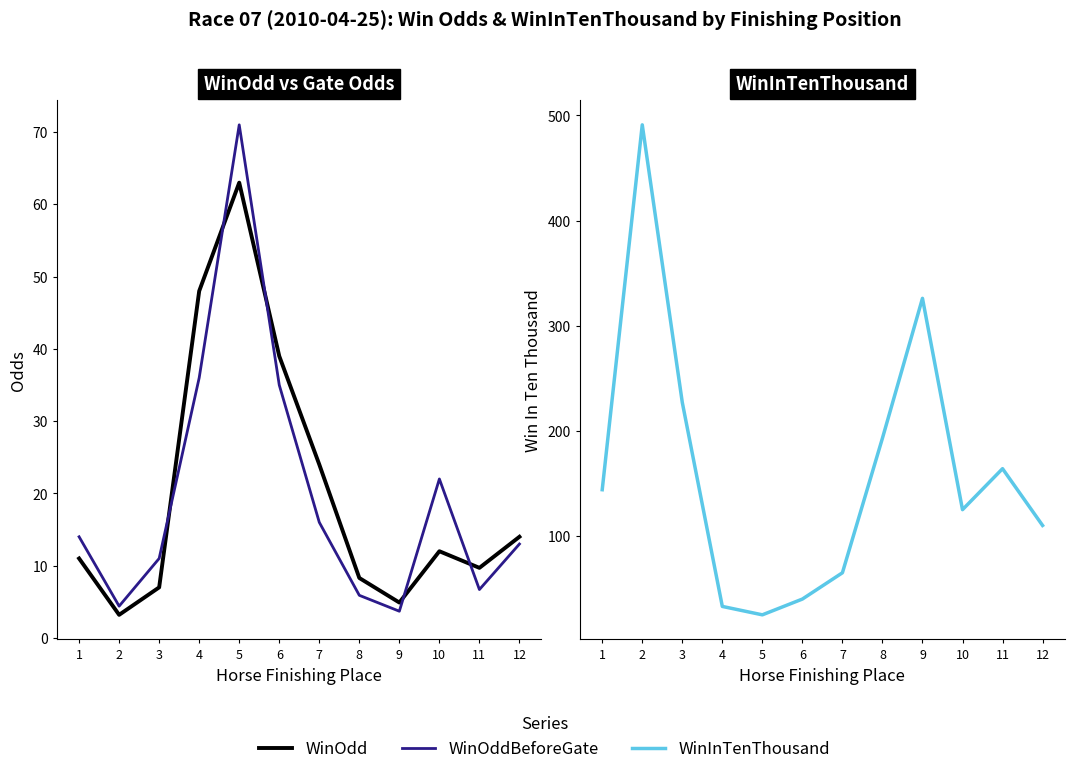

Where is the first local maximum for WinOddBeforeGate?

5